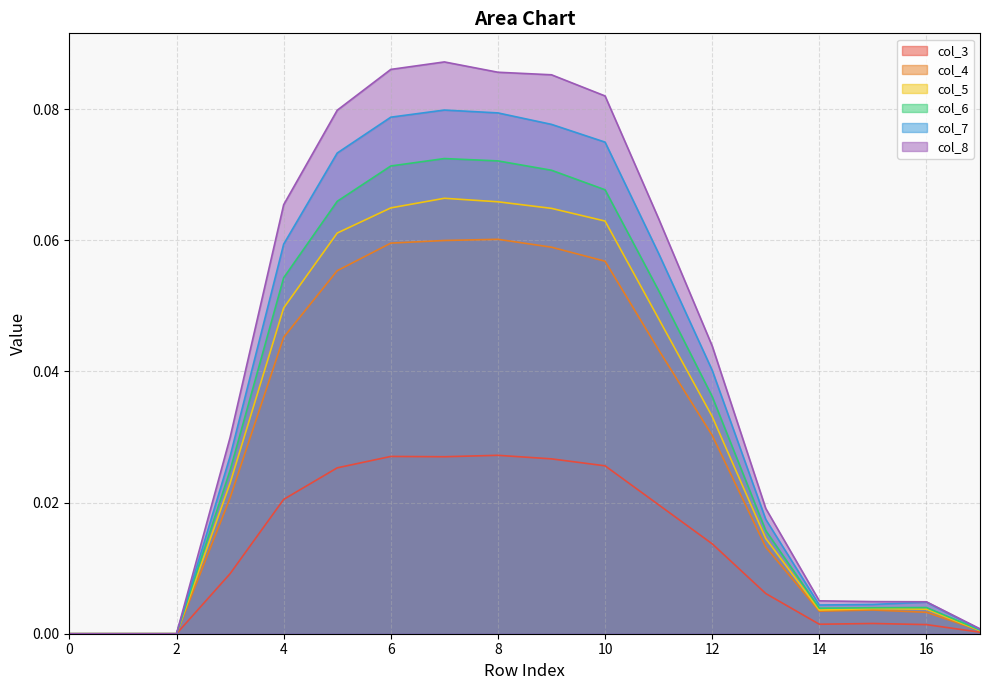

The col_6 series shows 0.0 at 5. True or false?

False